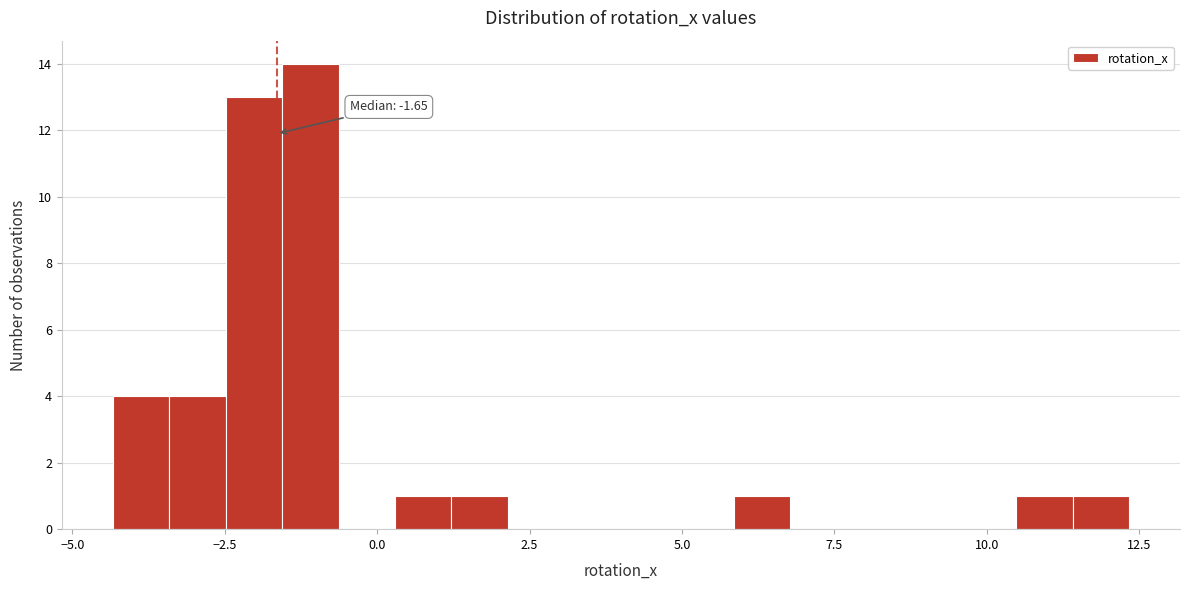

Around what value on the x-axis is the tallest bar? Give the approximate position of its centre, as read against the axis.

-1.0